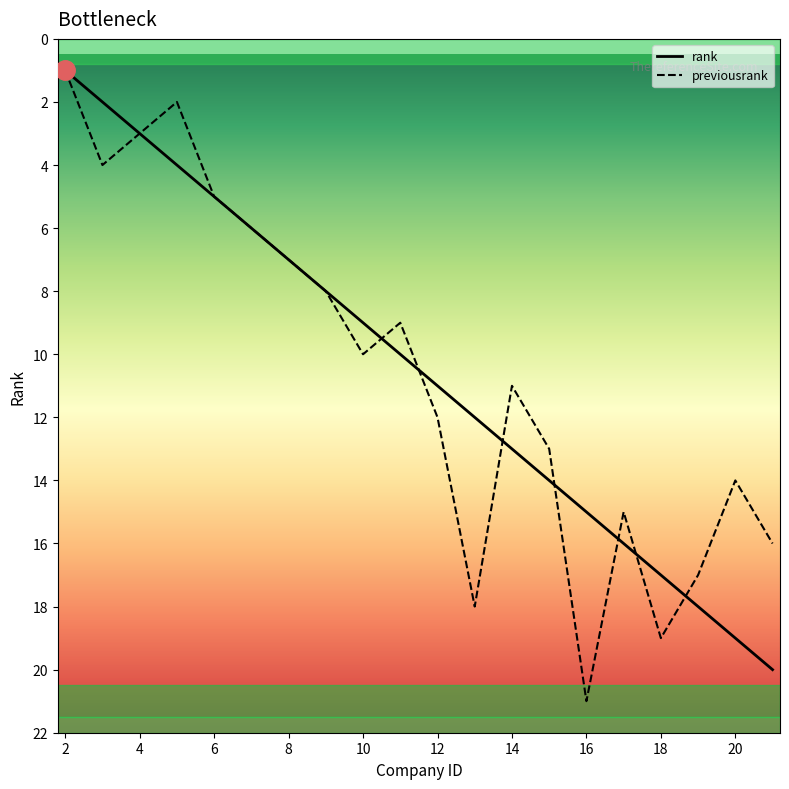

Which series has the largest total across all categories?

previousrank